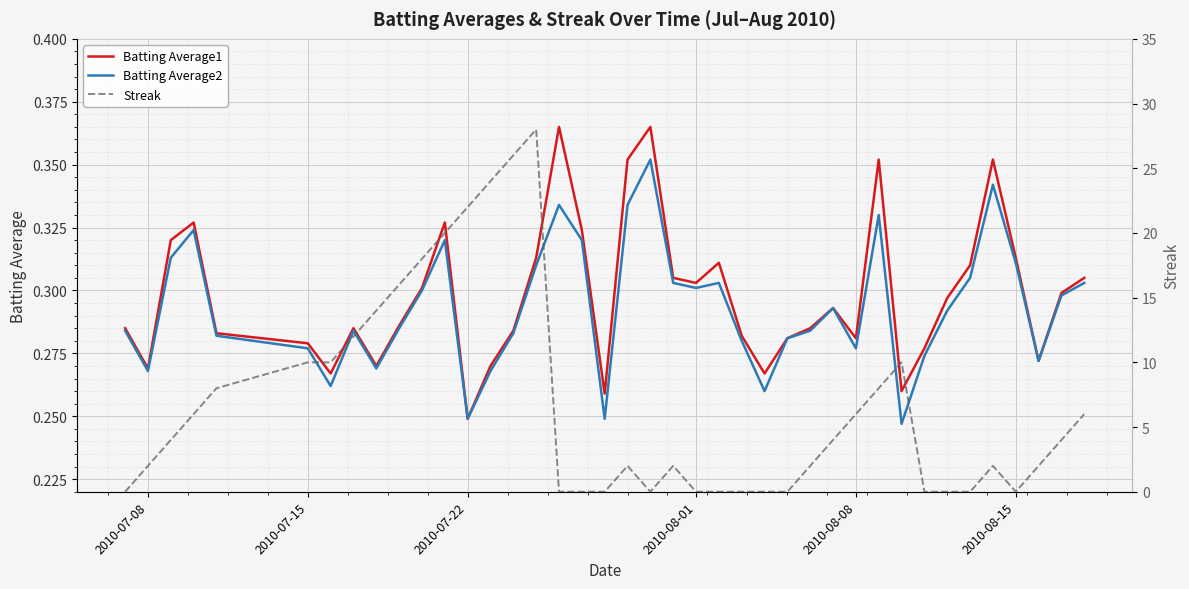

At which label is Batting Average1 closest to 0?

2010-07-22